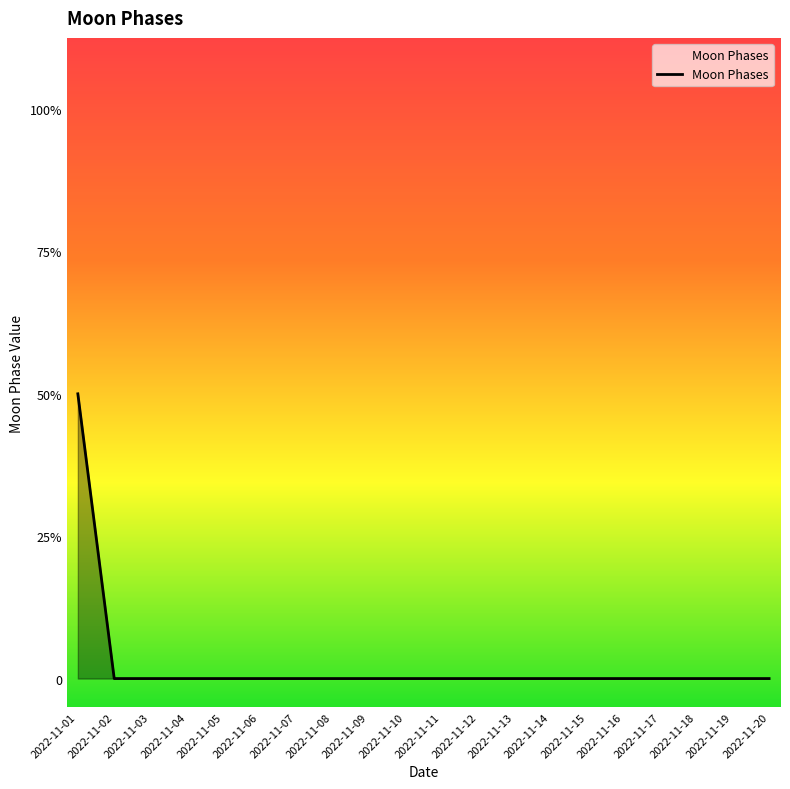

Where is the data nearest to the value 1?

2022-11-01